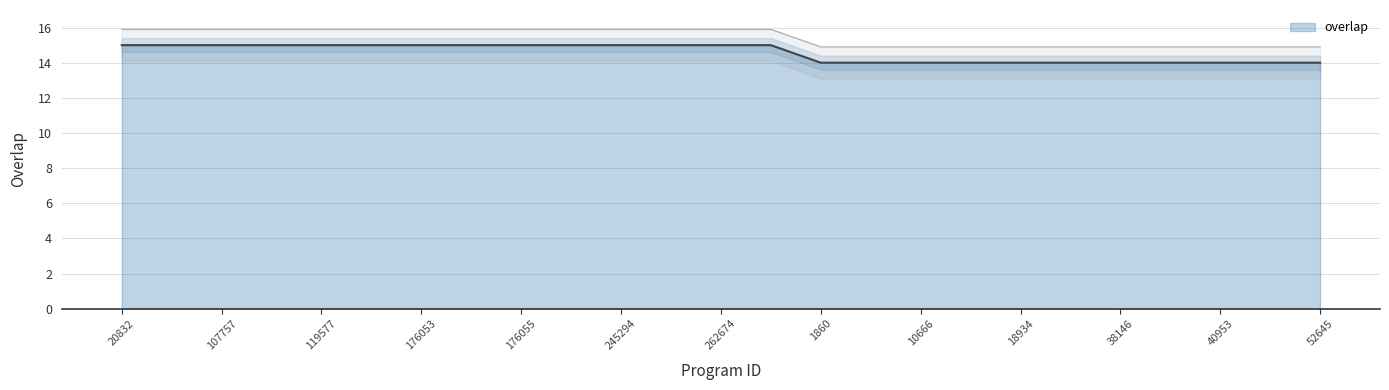

What is the average value?

15